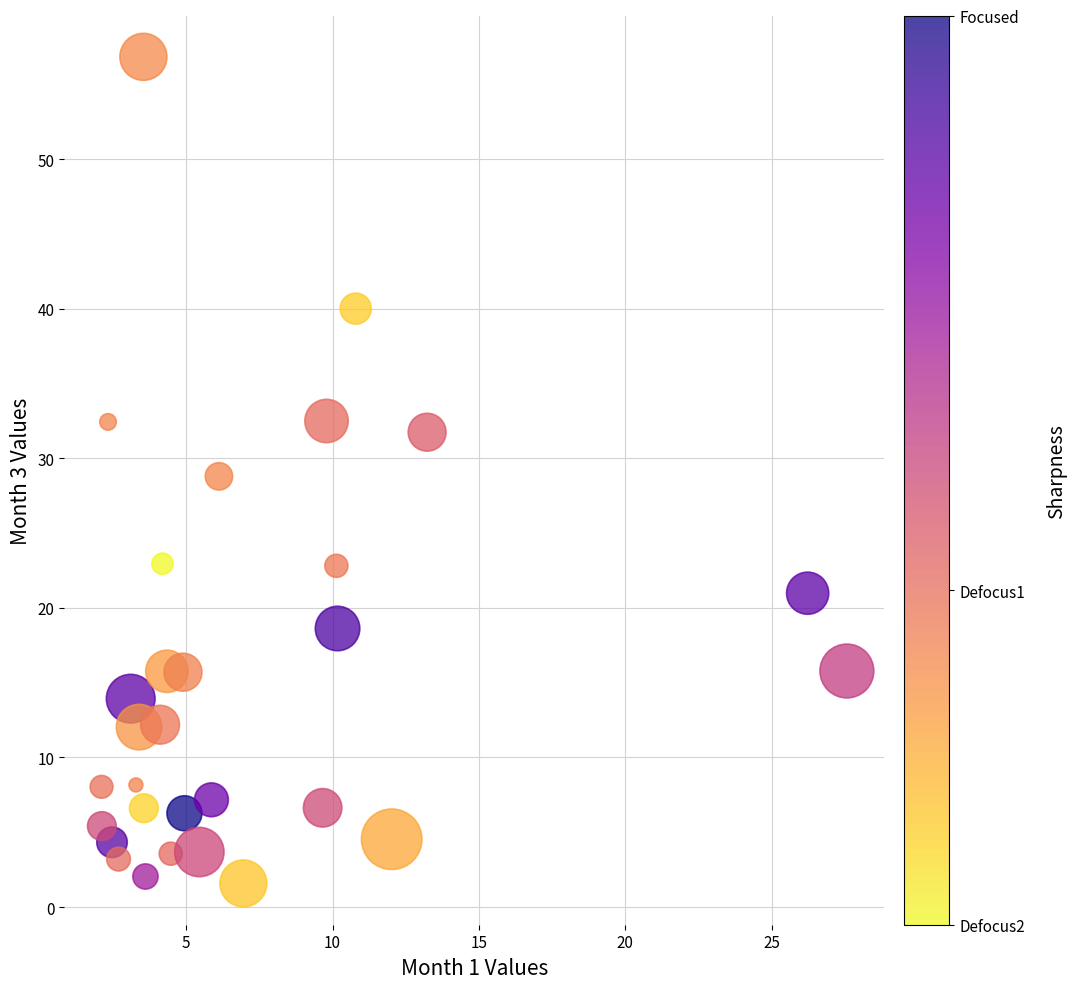

What is the range of X values (max minus min)?

25.5